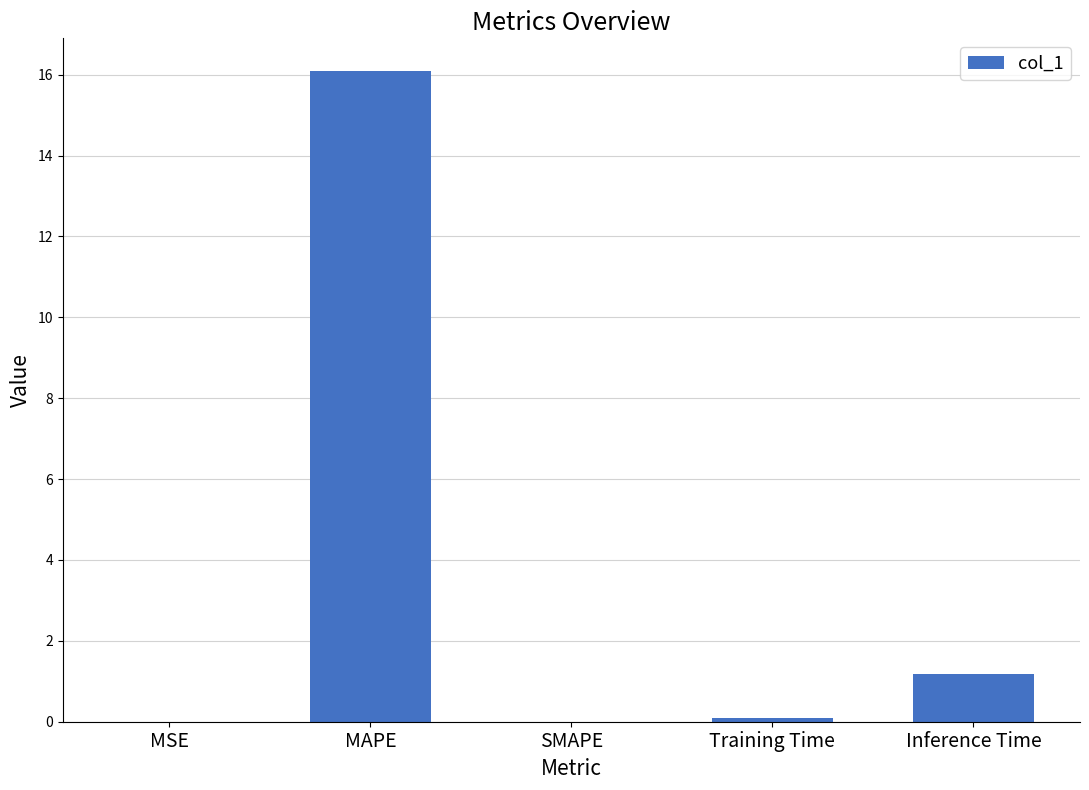

At which label is the value closest to 8?

Inference Time